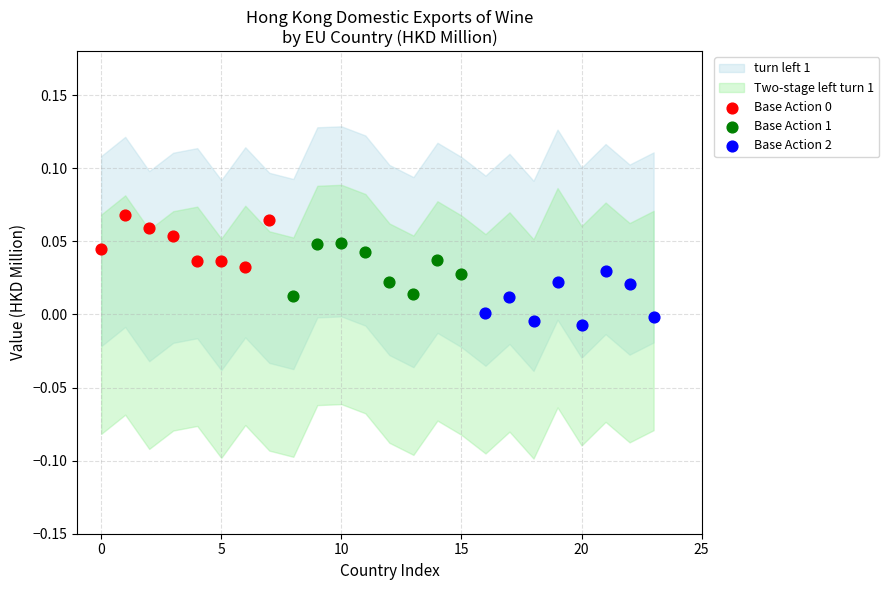

Which series contains the lowest Y value?

Base Action 2